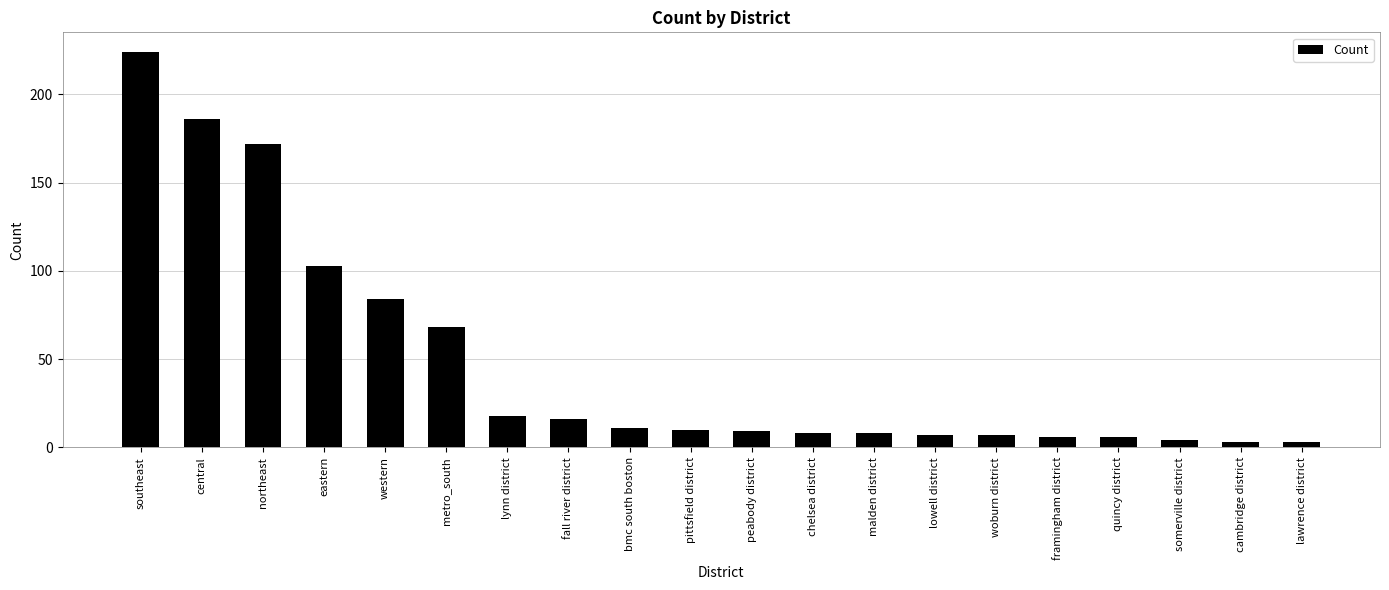

Which label corresponds to the largest value in the chart?

southeast